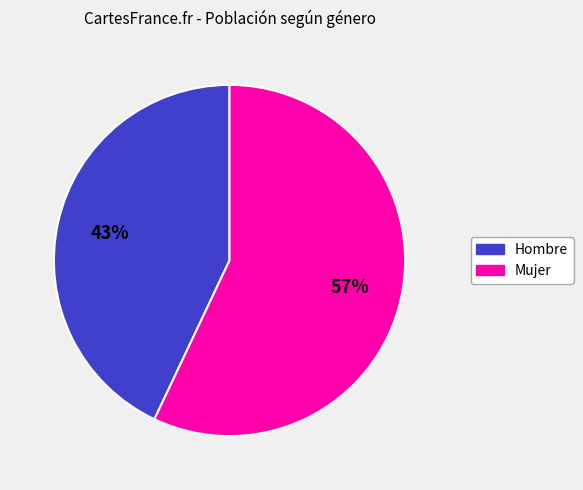

To the nearest percent, what portion does Mujer represent?

57%